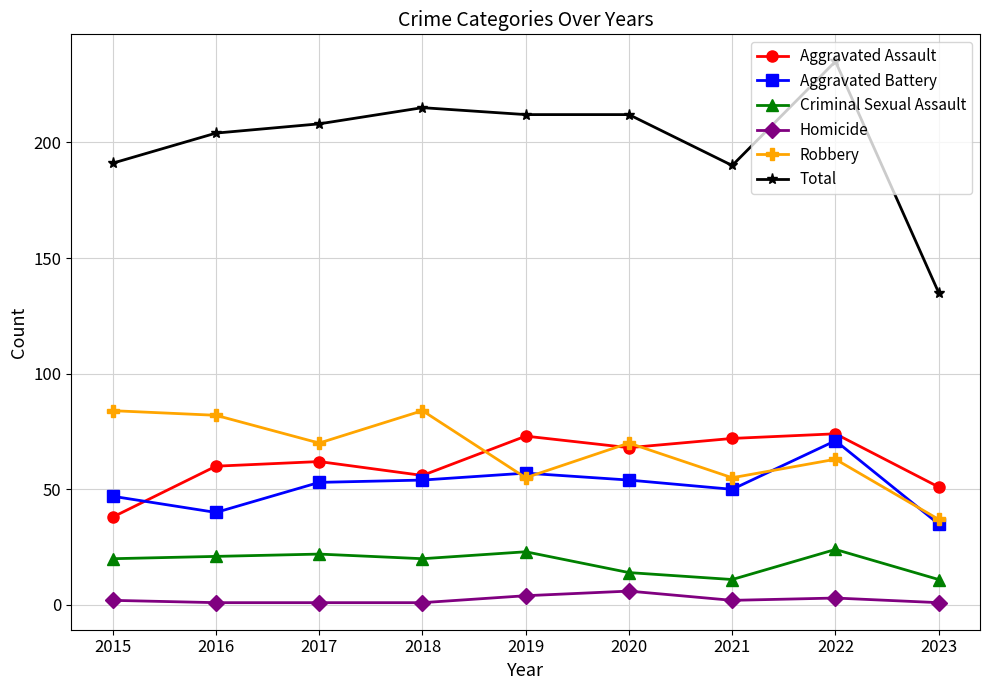

Which series has the largest total across all categories?

Total